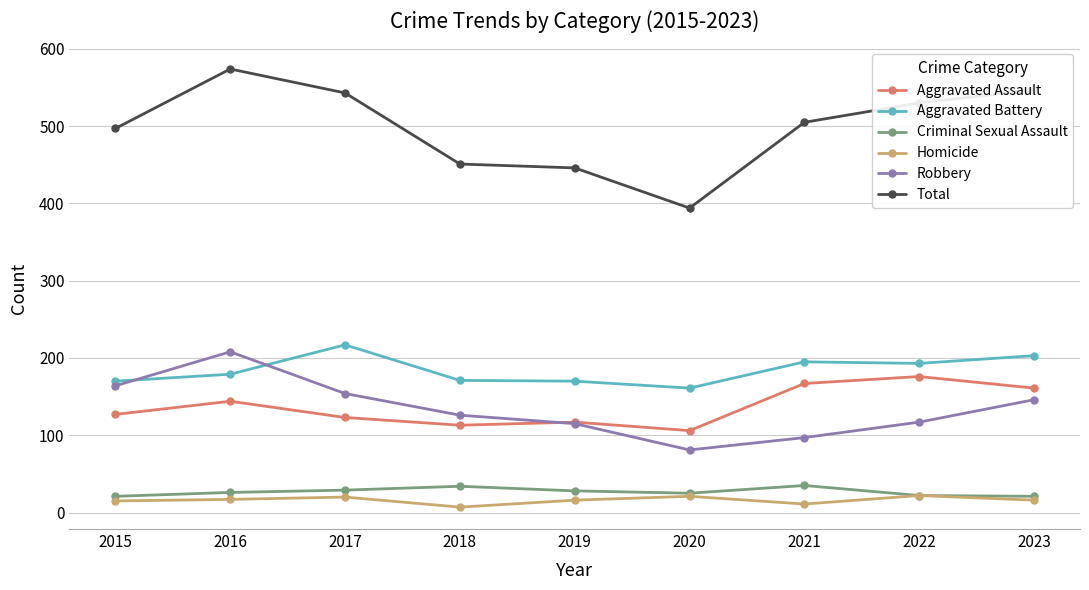

What is the lowest value of the Aggravated Assault series?

106